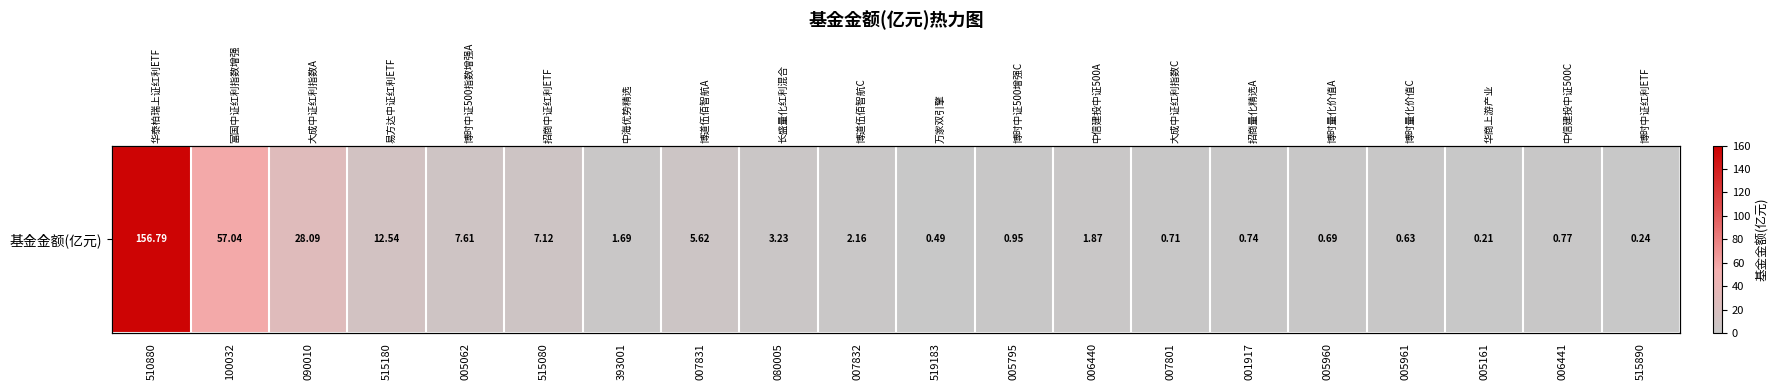

Reading left to right, what are all the values shown in this chart?

510880=156.8	100032=57.0	090010=28.1	515180=12.5	005062=7.6	515080=7.1	393001=1.7	007831=5.6	080005=3.2	007832=2.2	519183=0.5	005795=0.9	006440=1.9	007801=0.7	001917=0.7	005960=0.7	005961=0.6	005161=0.2	006441=0.8	515890=0.2